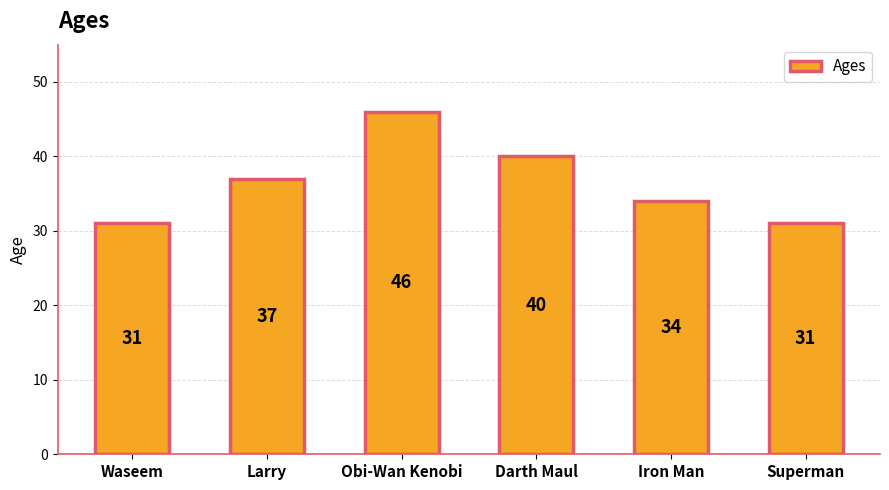

What is the value of the 4th bar from the left?

40